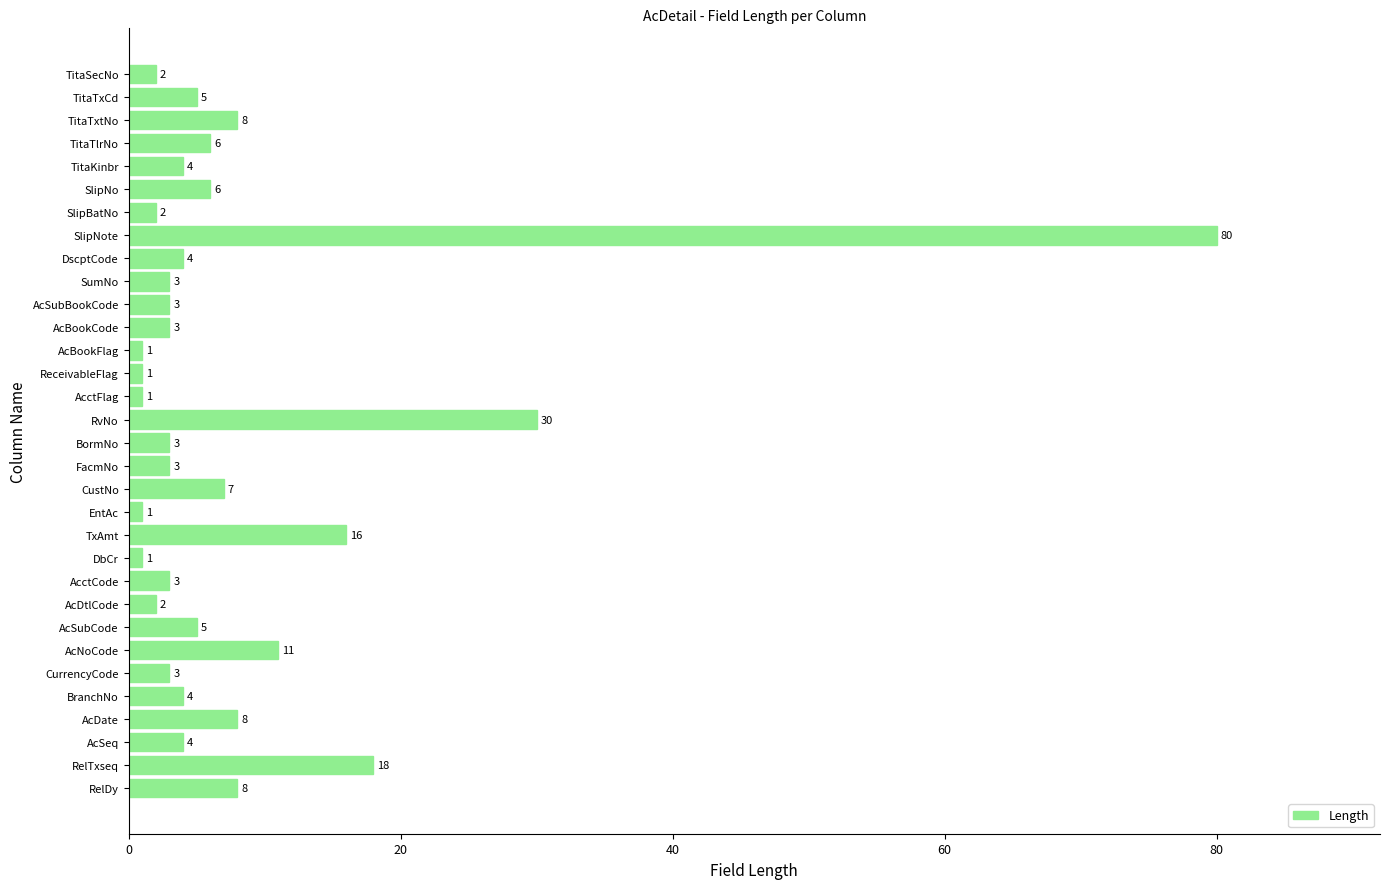

The value at AcDtlCode is 2. True or false?

True